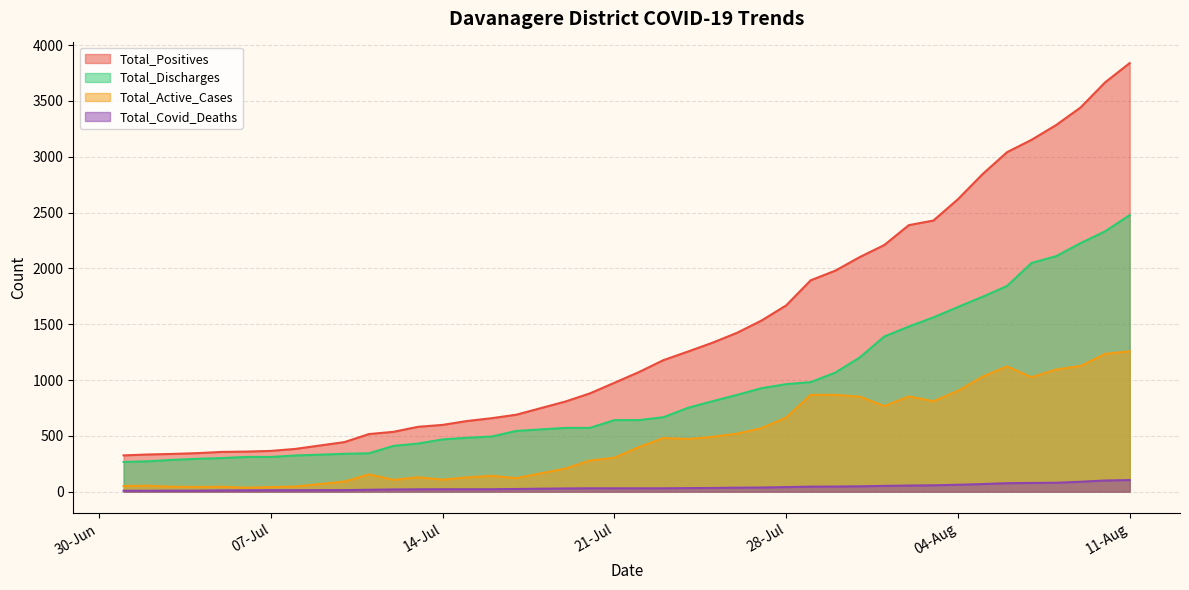

True or false: Total_Covid_Deaths and Total_Positives intersect in this chart.

False